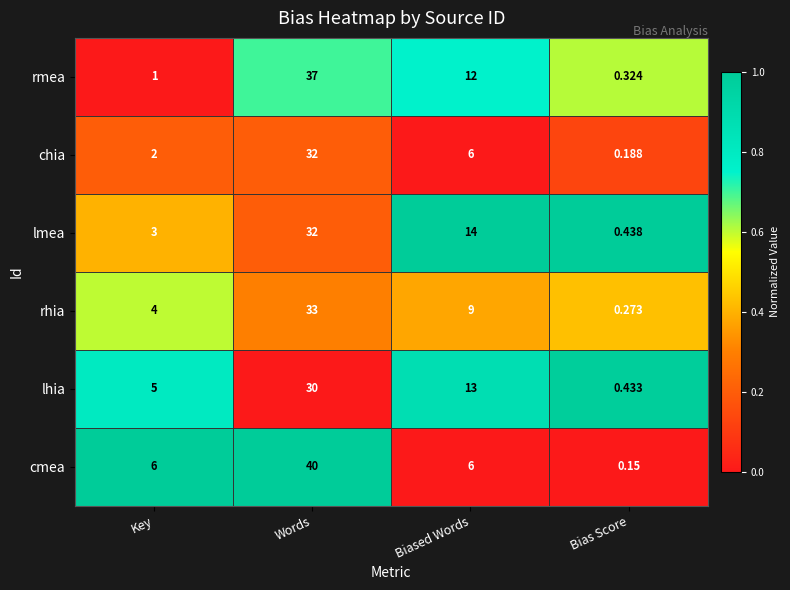

Which series has the largest range (max minus min)?

cmea